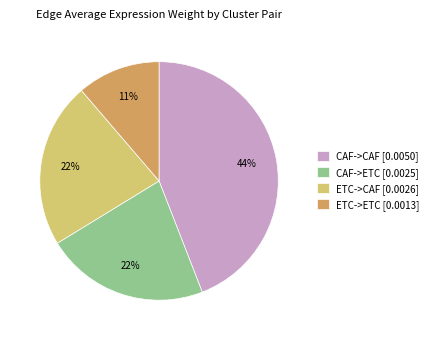

Do CAF->ETC and CAF->CAF together represent more than half of the pie?

Yes